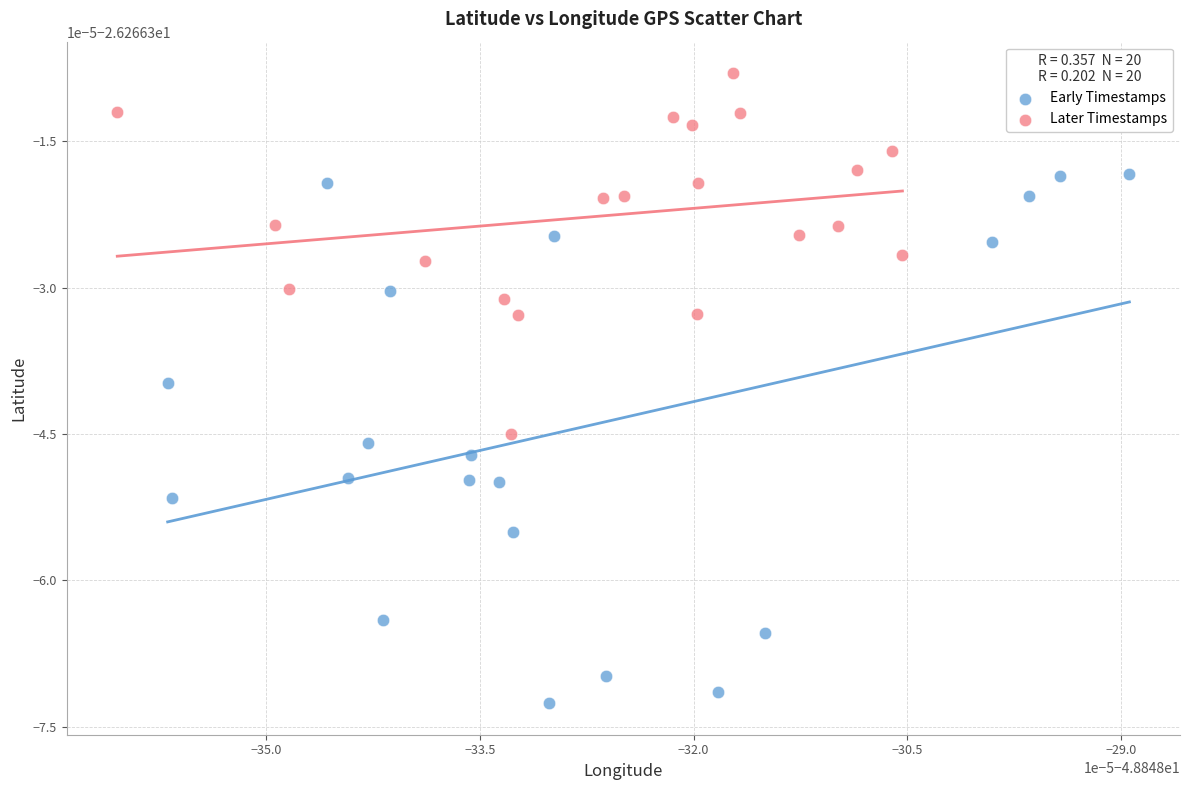

Which series has the widest spread of Y values?

Early Timestamps